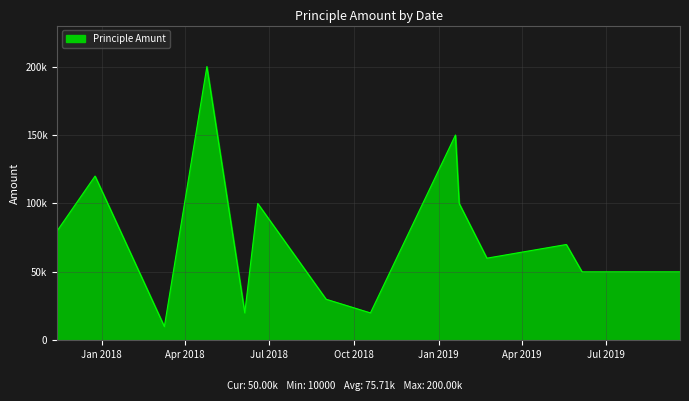

Is this an area chart (filled region under the line)?

Yes